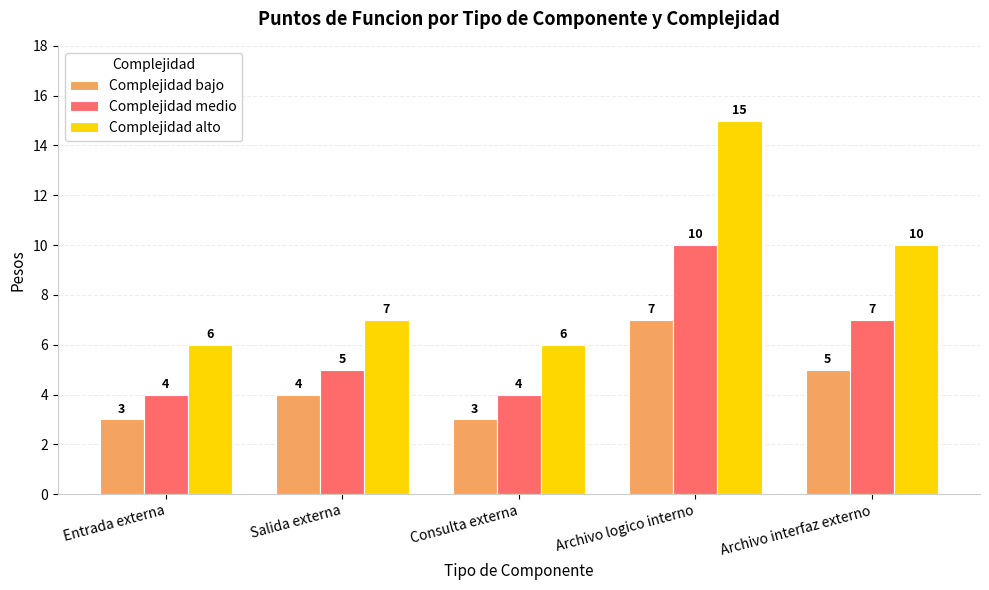

What is the difference between the highest and lowest values at Consulta externa?

3